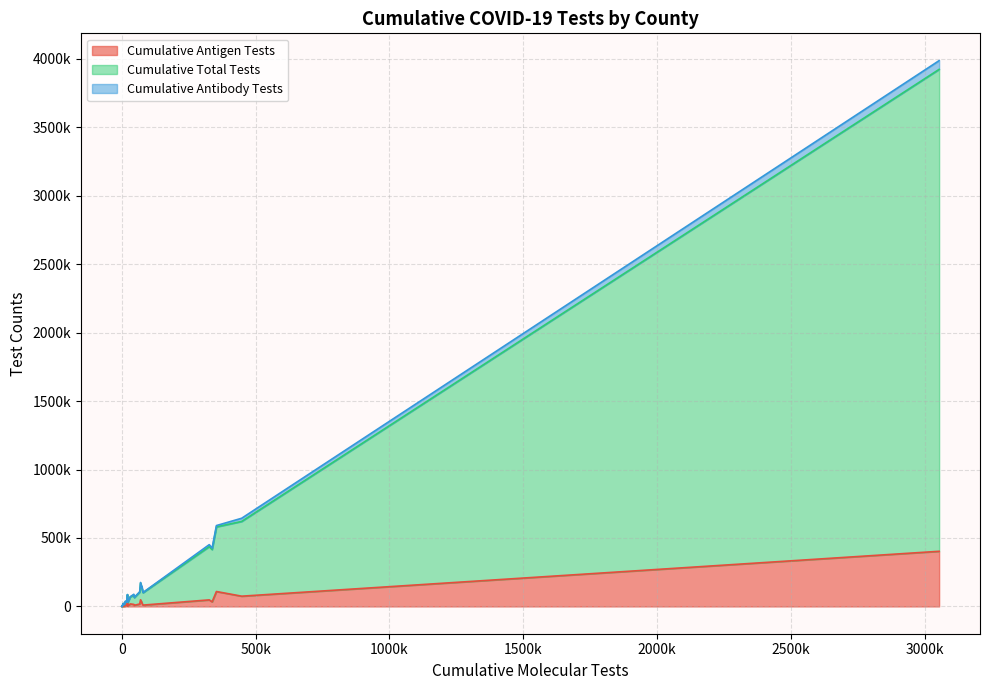

Rank the series by their maximum value, from lowest to highest.

Cumulative Antibody Tests, Cumulative Antigen Tests, Cumulative Total Tests